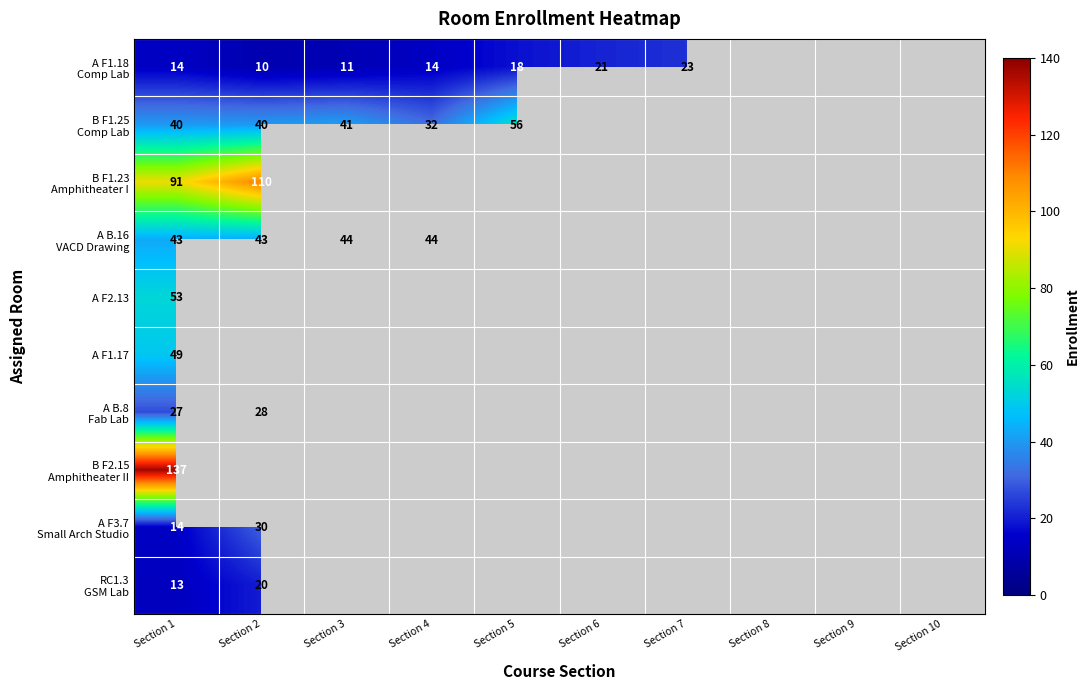

What is the total value across all series at Section 1?

481